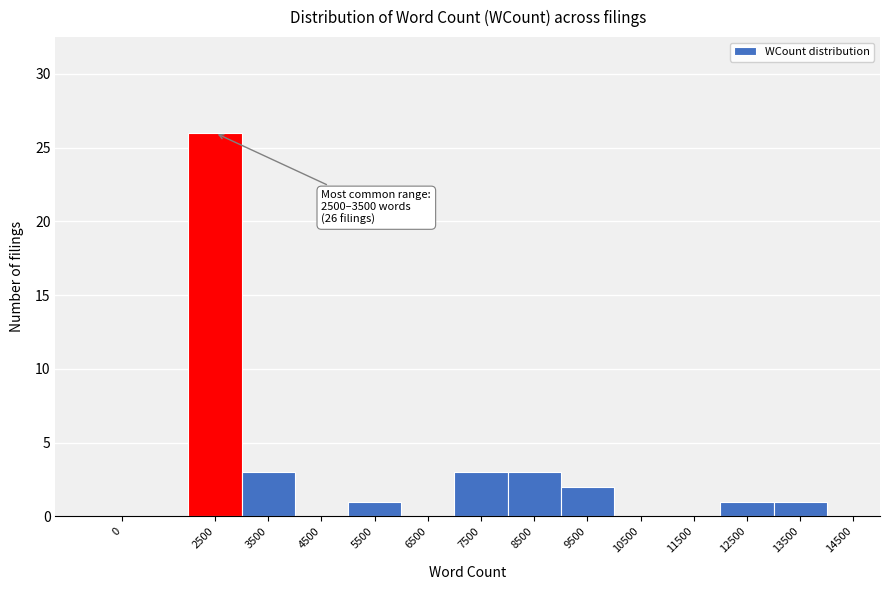

Reading right to left, extract all data points from this chart.

14500=0	13500=1	12500=1	11500=0	10500=0	9500=2	8500=3	7500=3	6500=0	5500=1	4500=0	3500=3	2500=26	0=0